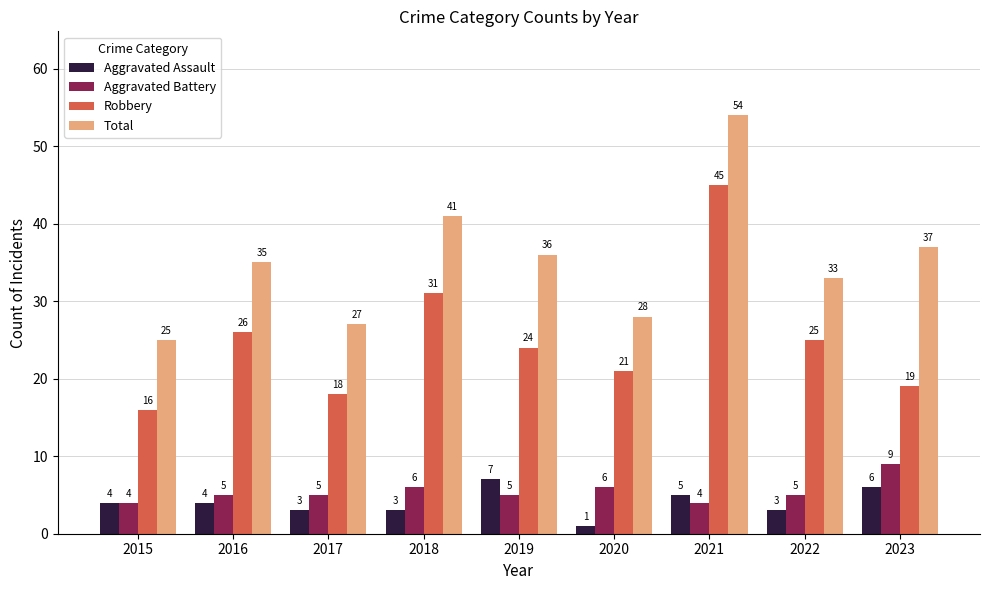

At which category does the chart reach its minimum across all series?

2020